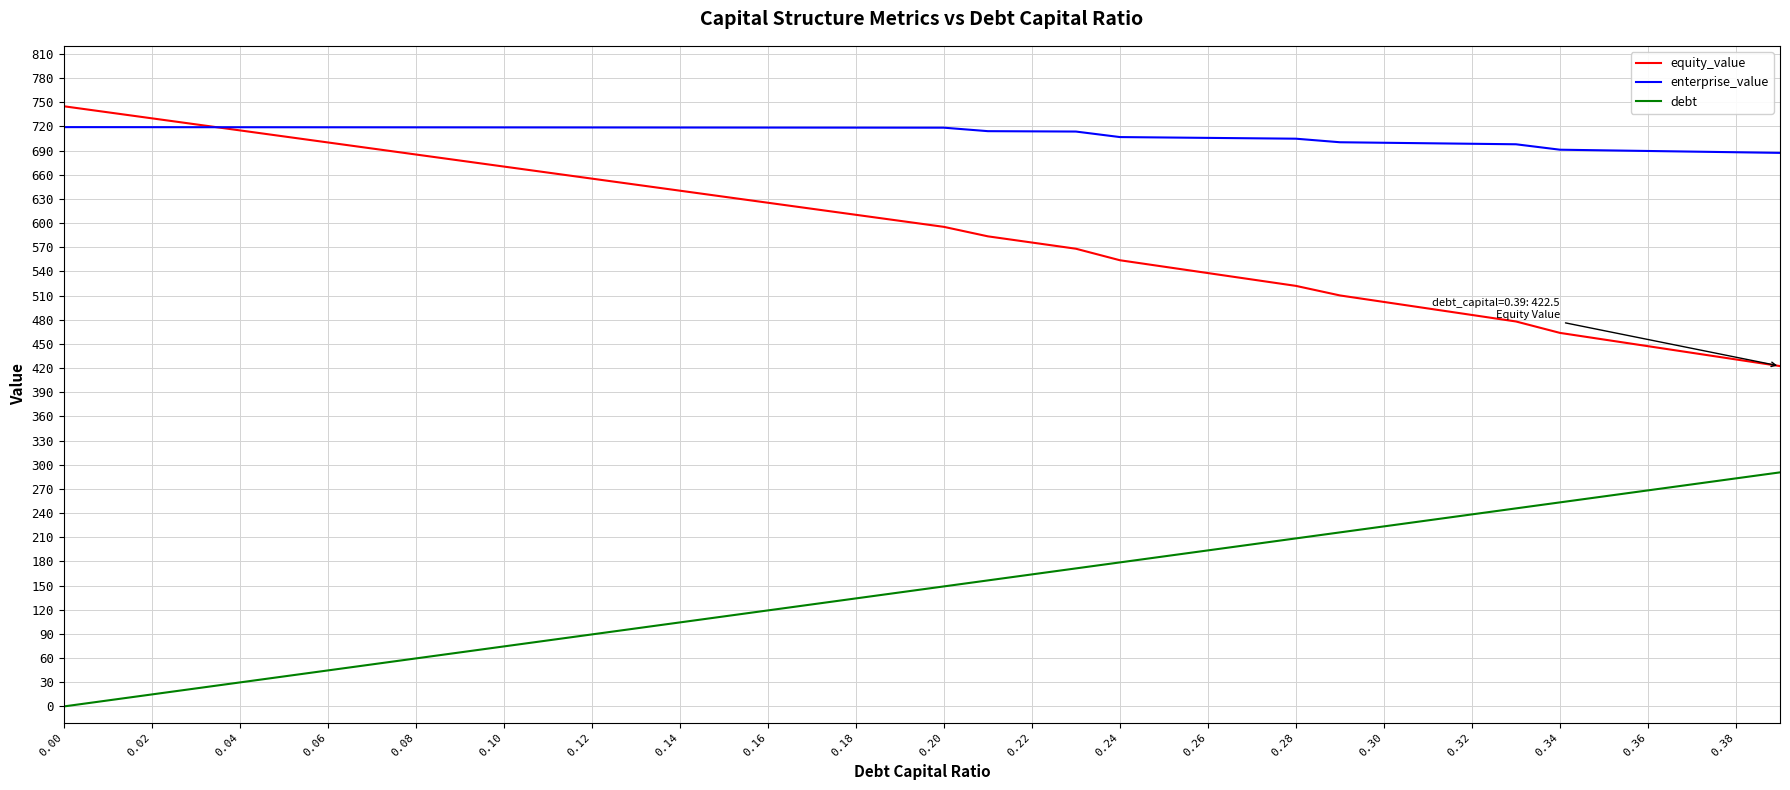

Which series has the largest total across all categories?

enterprise_value